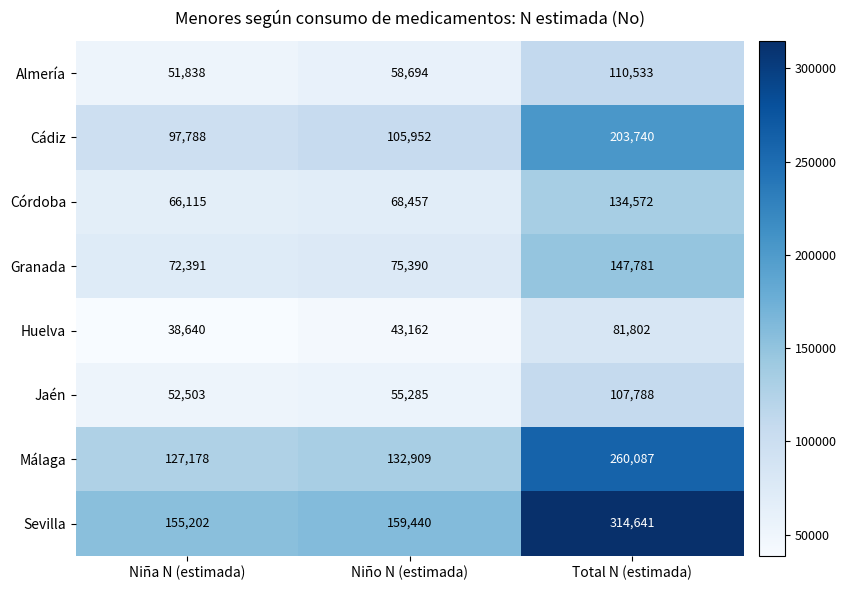

What is the difference between the maximum and second lowest values in the Huelva series?

38640